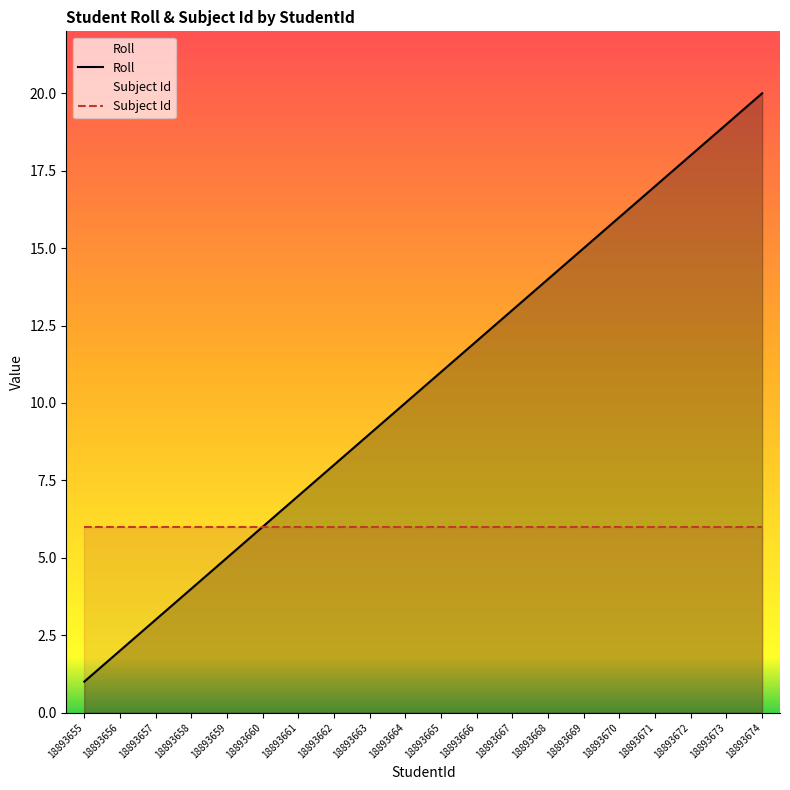

What is the difference between the maximum and minimum values?

19